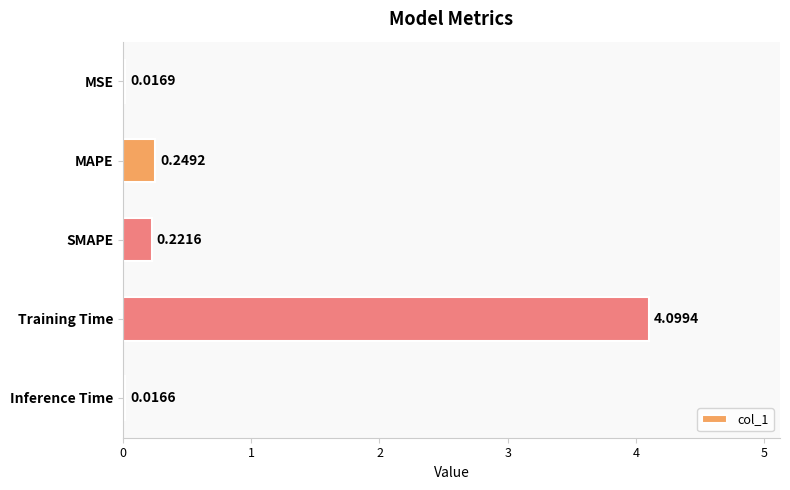

What is the difference between the maximum and second lowest values?

4.1